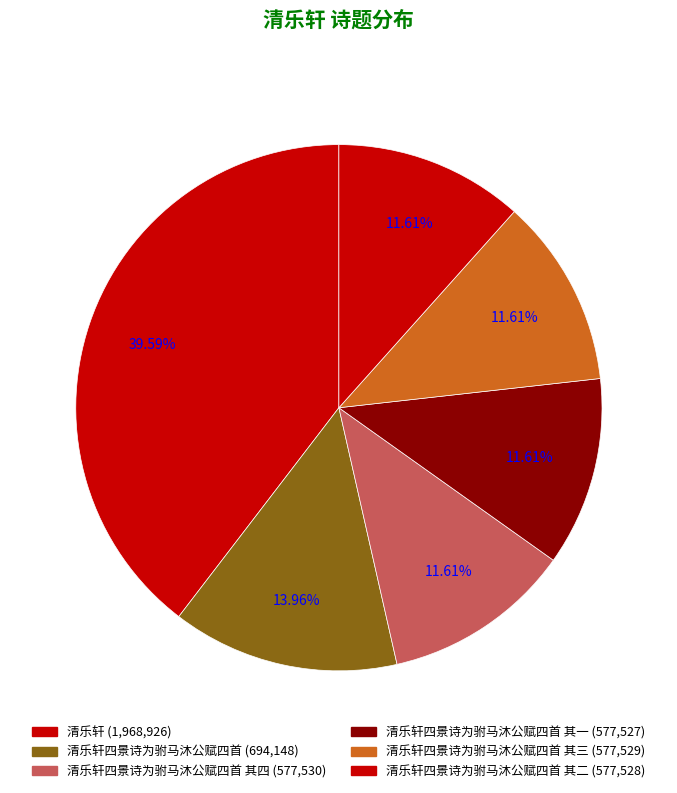

How many segments does this pie chart have?

6